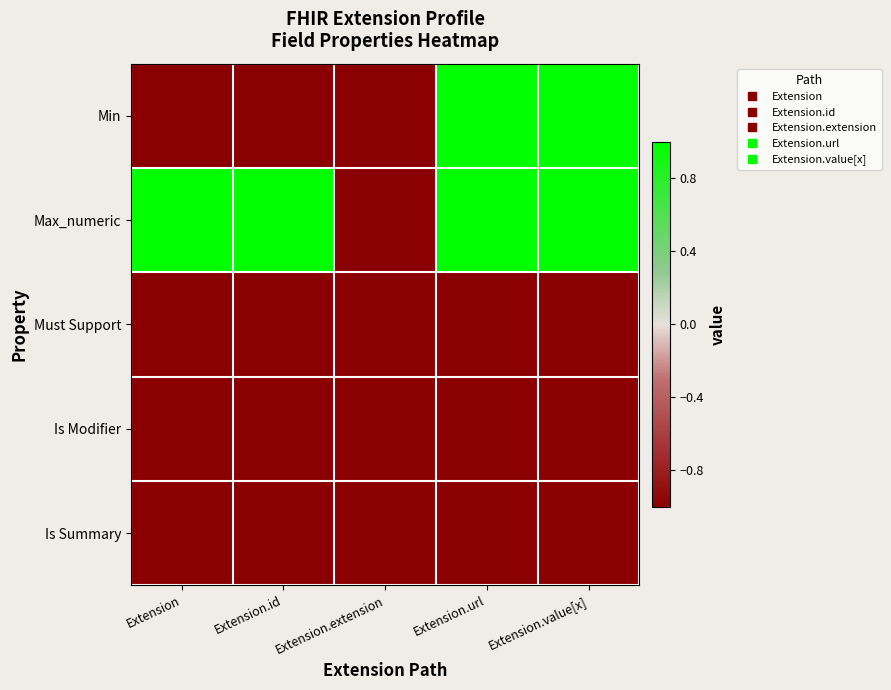

List the series in order of their peak value, lowest first.

Must Support, Is Modifier, Is Summary, Min, Max_numeric